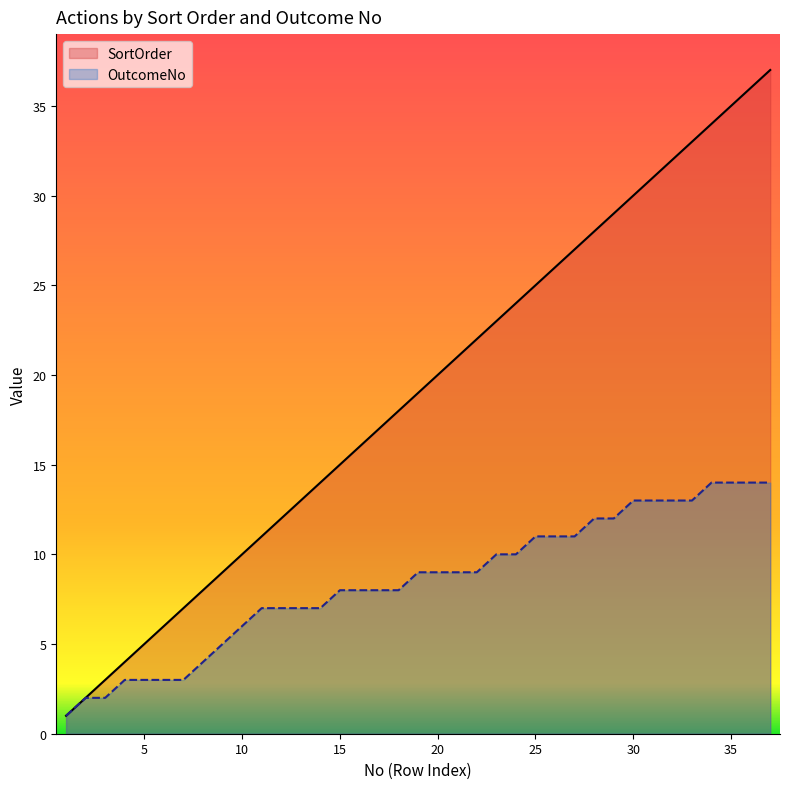

Which label corresponds to the largest value in the chart?

37